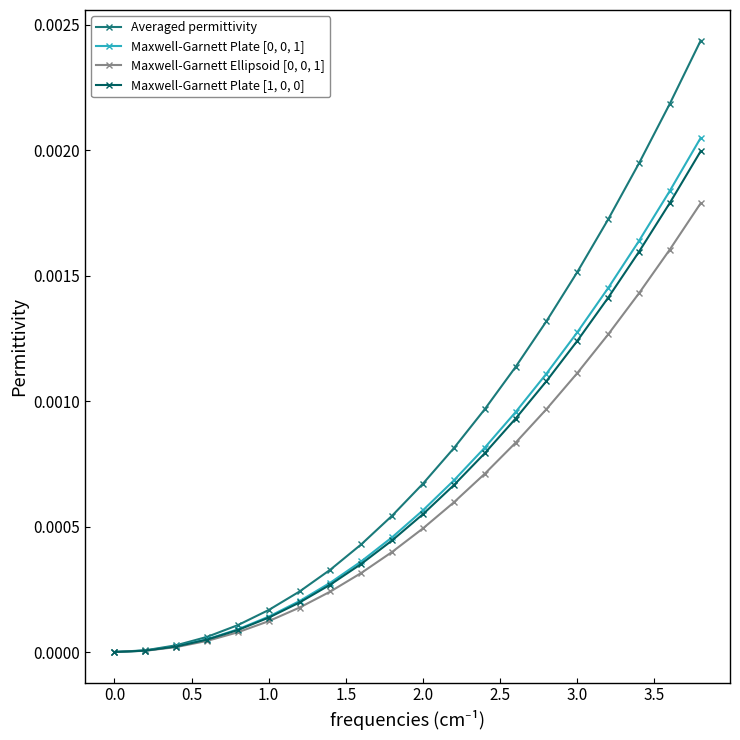

Which series has the largest total across all categories?

Averaged permittivity